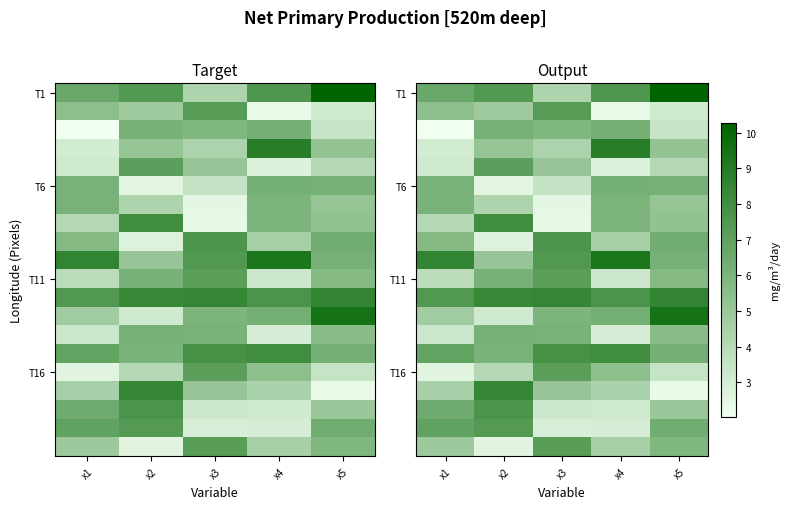

What is the minimum value for T1?

4.3